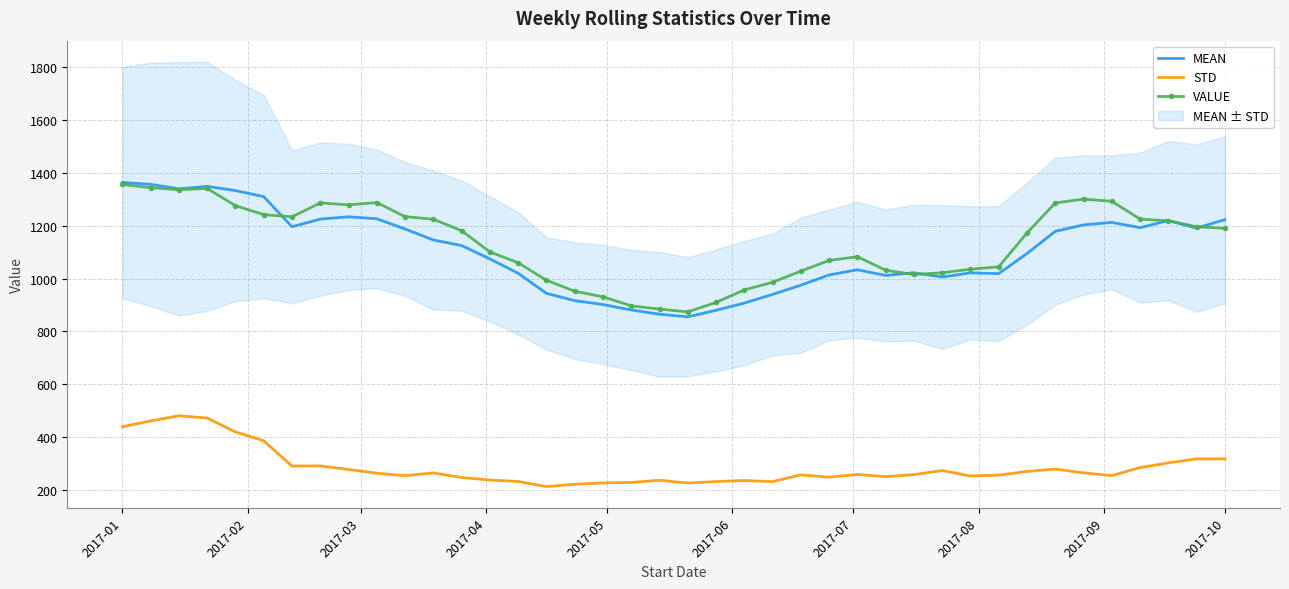

What is the smallest value displayed?

211.9